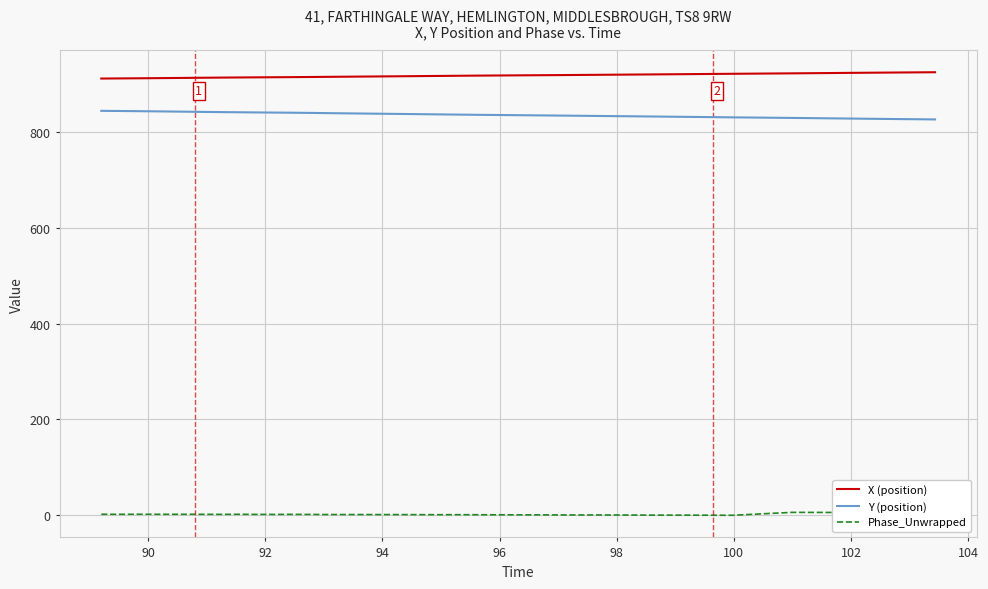

Rank the series by their maximum value, from lowest to highest.

Phase_Unwrapped, Y (position), X (position)